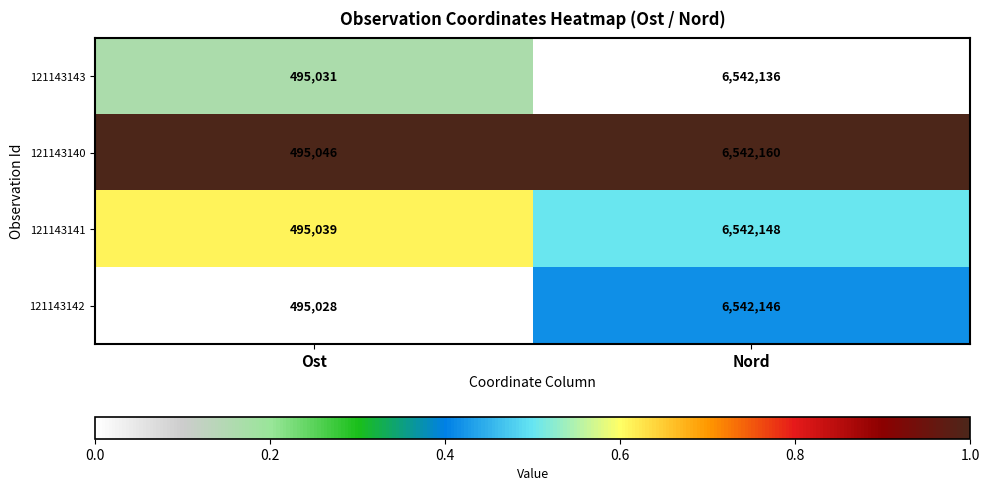

What is the total value across all series at Nord?

26168590